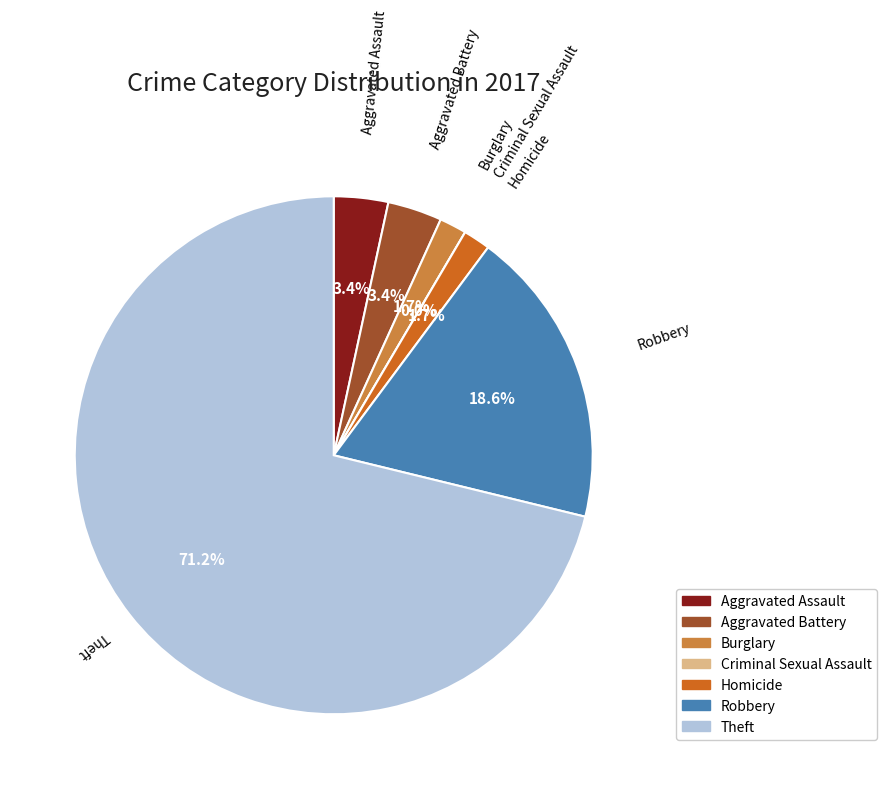

Which category accounts for the majority?

Theft